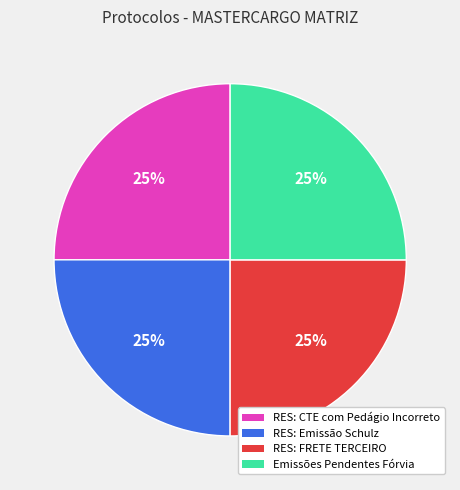

To the nearest percent, what is the average slice percentage?

25%